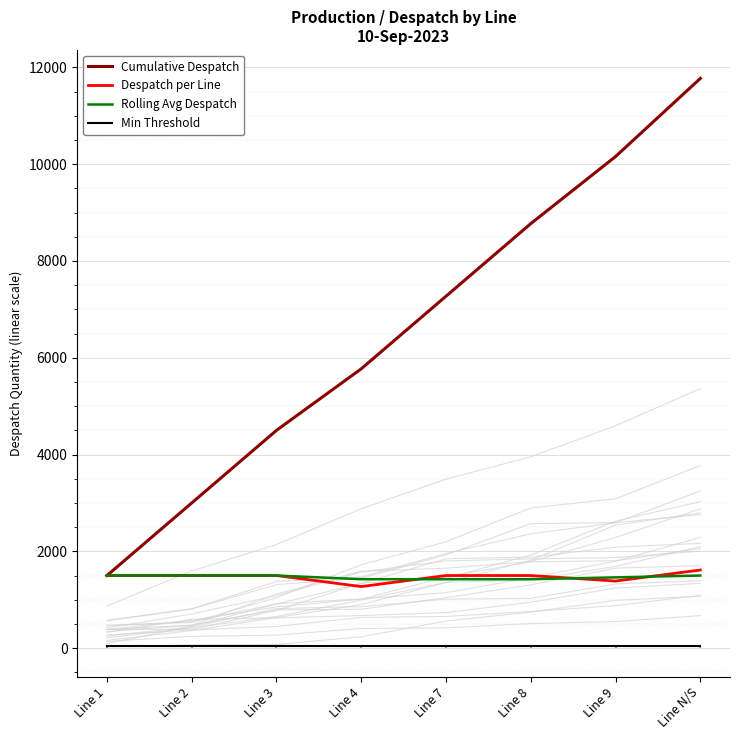

Which category has the highest value across all series?

Line N/S